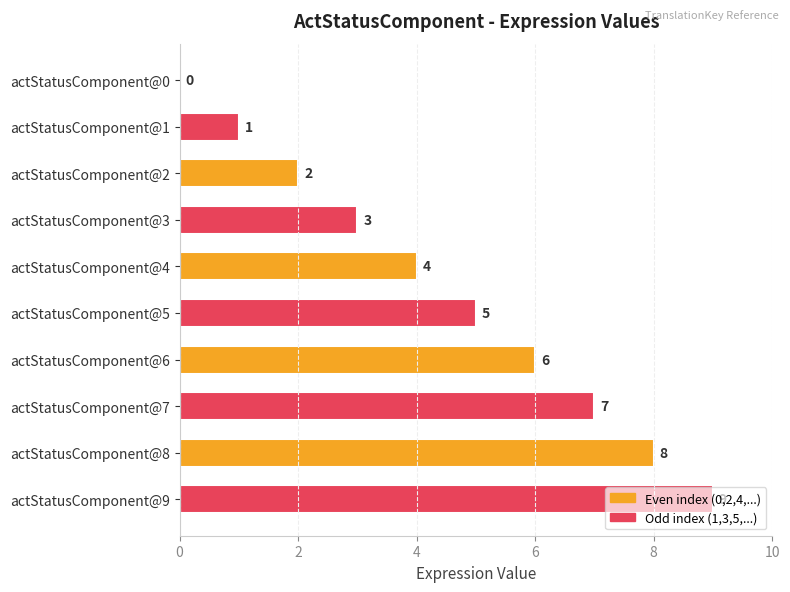

What is the sum of the values at actStatusComponent@4 and actStatusComponent@7?

11